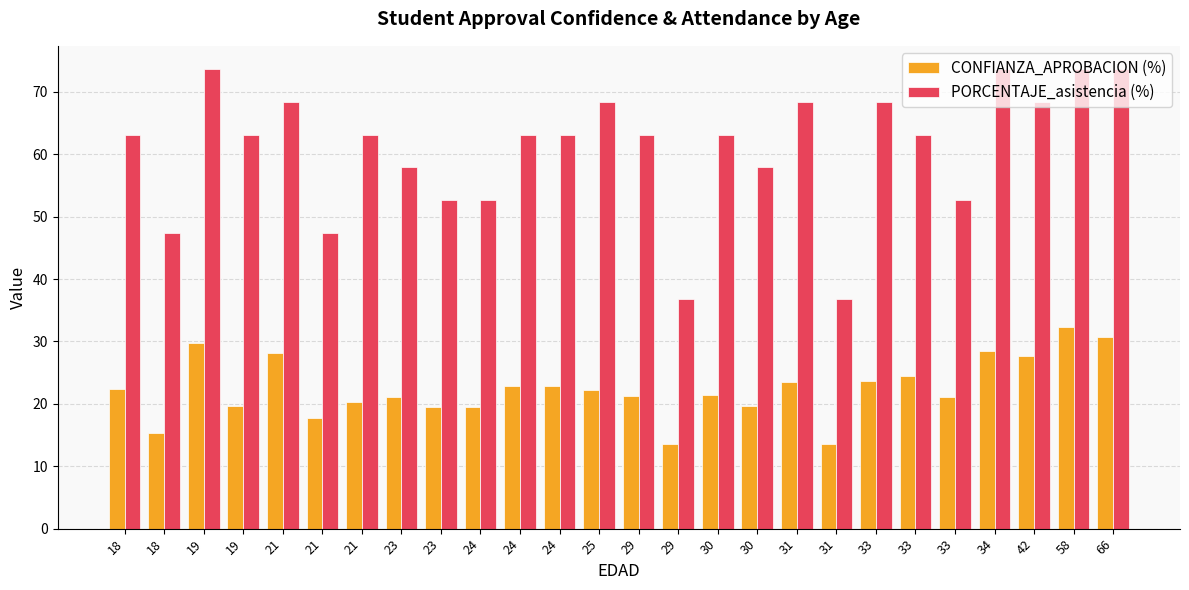

What is the minimum value shown in the chart?

13.5